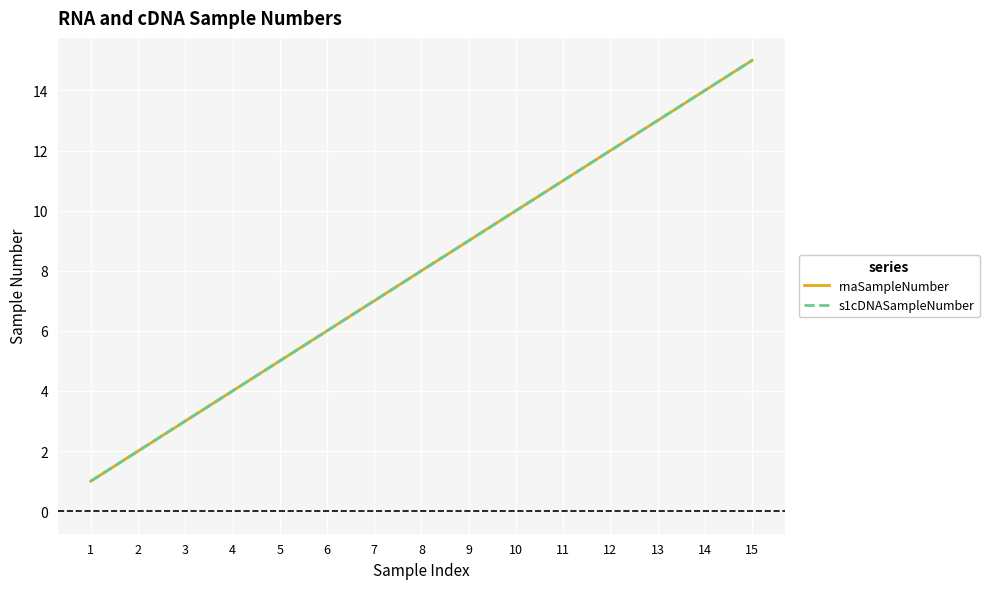

Reading left to right, what are all the values shown in this chart?

rnaSampleNumber: 1=1	2=2	3=3	4=4	5=5	6=6	7=7	8=8	9=9	10=10	11=11	12=12	13=13	14=14	15=15
s1cDNASampleNumber: 1=1	2=2	3=3	4=4	5=5	6=6	7=7	8=8	9=9	10=10	11=11	12=12	13=13	14=14	15=15